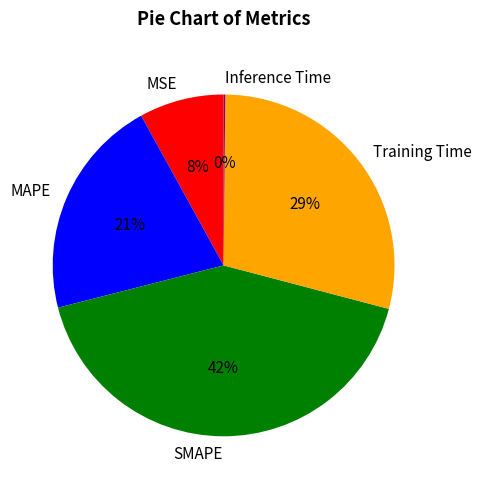

Approximately how many times larger is the value at MSE compared to SMAPE?

0.2